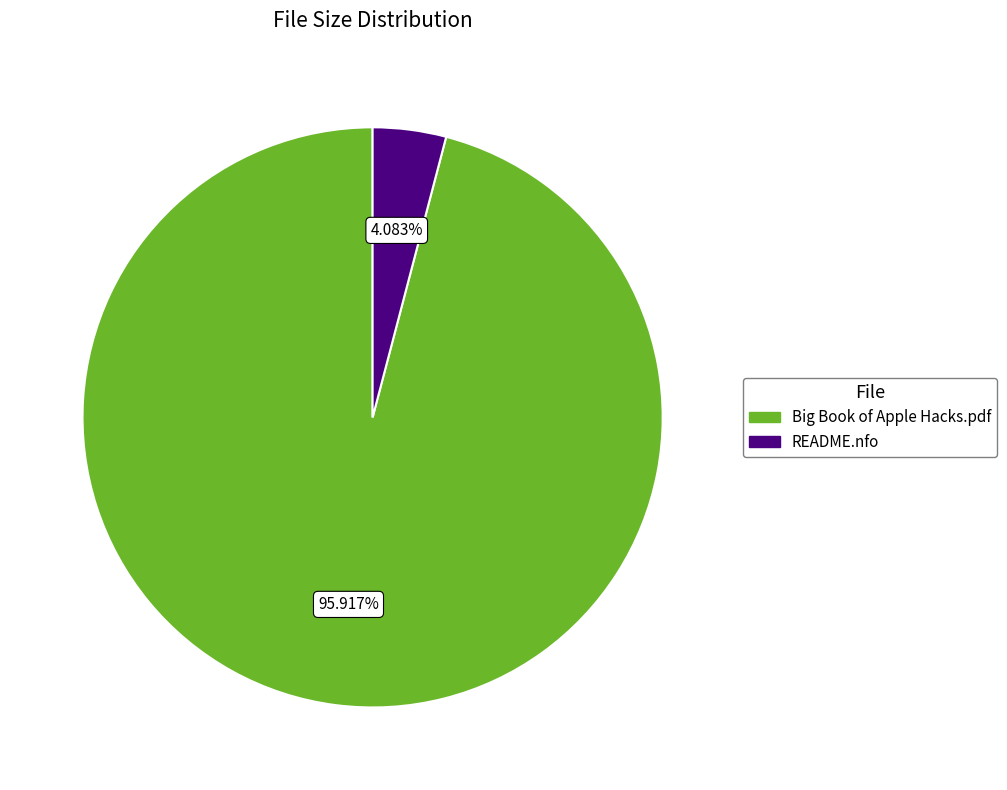

What is the largest slice in the pie chart?

Big Book of Apple Hacks.pdf